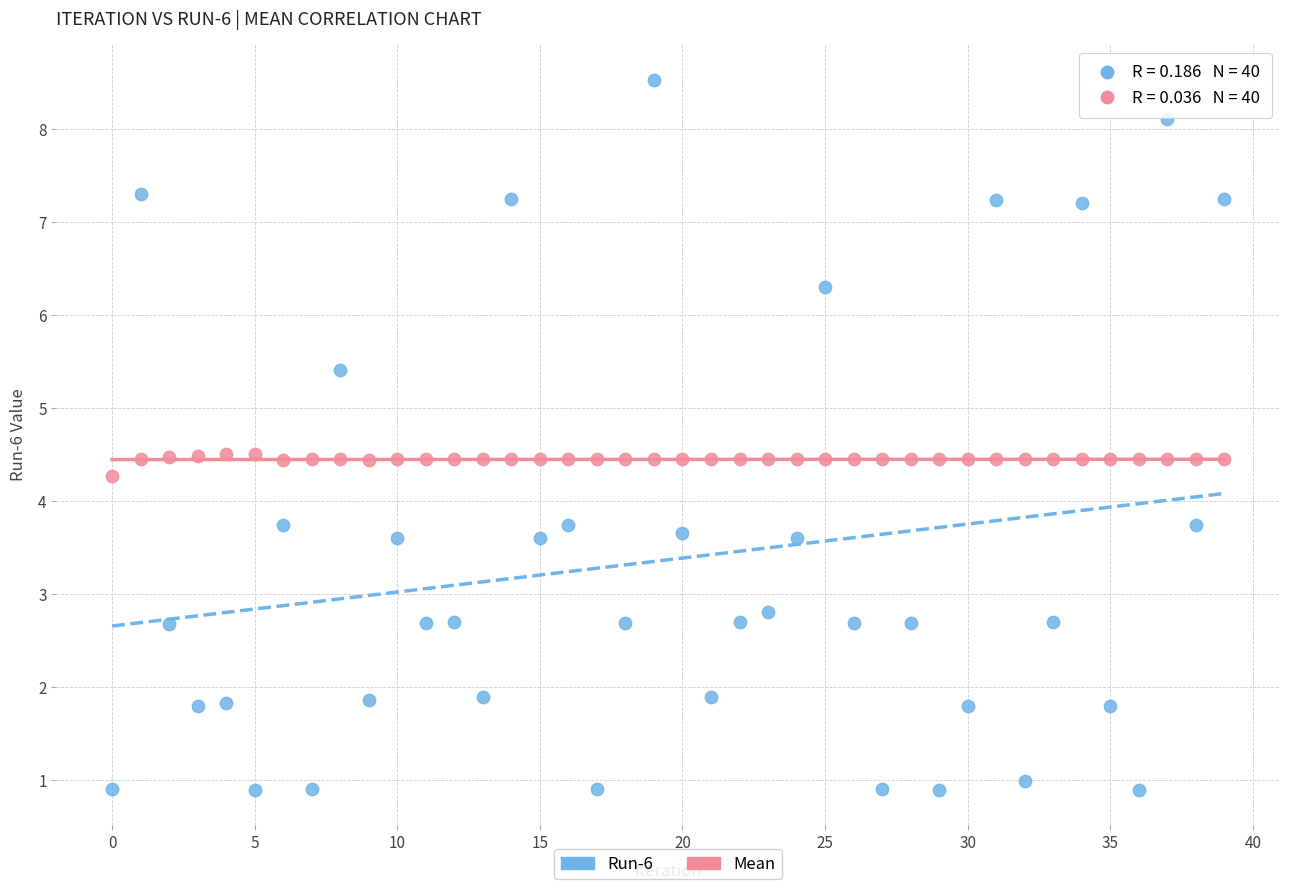

Which series contains the lowest Y value?

Run-6